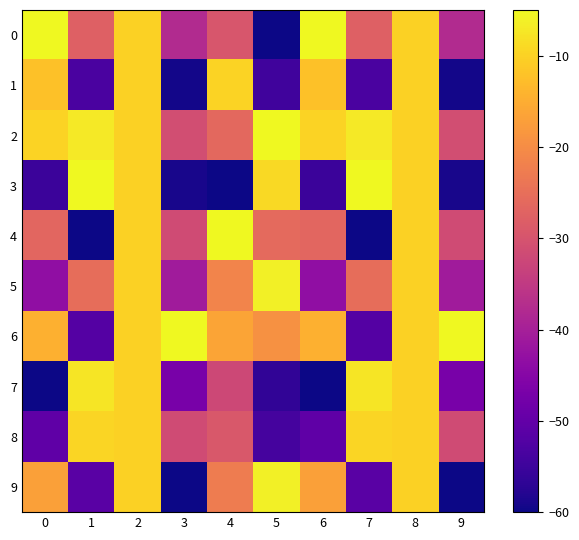

Reading left to right, list all the values displayed in this chart.

0: 0=-5.0	1=-27.7	2=-10.0	3=-37.9	4=-29.6	5=-60.0	6=-5.0	7=-27.7	8=-10.0	9=-37.9
1: 0=-12.2	1=-53.2	2=-10.0	3=-59.4	4=-9.9	5=-54.5	6=-12.2	7=-53.2	8=-10.0	9=-59.4
2: 0=-9.8	1=-7.0	2=-10.0	3=-31.1	4=-26.1	5=-5.0	6=-9.8	7=-7.0	8=-10.0	9=-31.1
3: 0=-55.2	1=-5.0	2=-10.0	3=-59.1	4=-60.0	5=-8.9	6=-55.2	7=-5.0	8=-10.0	9=-59.1
4: 0=-26.5	1=-60.0	2=-10.0	3=-31.4	4=-5.0	5=-26.0	6=-26.5	7=-60.0	8=-10.0	9=-31.4
5: 0=-43.3	1=-25.3	2=-10.0	3=-40.9	4=-21.4	5=-6.1	6=-43.3	7=-25.3	8=-10.0	9=-40.9
6: 0=-14.6	1=-52.0	2=-10.0	3=-5.0	4=-16.2	5=-19.2	6=-14.6	7=-52.0	8=-10.0	9=-5.0
7: 0=-60.0	1=-7.5	2=-10.0	3=-47.1	4=-32.2	5=-56.5	6=-60.0	7=-7.5	8=-10.0	9=-47.1
8: 0=-50.4	1=-9.6	2=-10.0	3=-31.5	4=-29.2	5=-53.8	6=-50.4	7=-9.6	8=-10.0	9=-31.5
9: 0=-17.0	1=-51.4	2=-10.0	3=-60.0	4=-22.6	5=-6.2	6=-17.0	7=-51.4	8=-10.0	9=-60.0